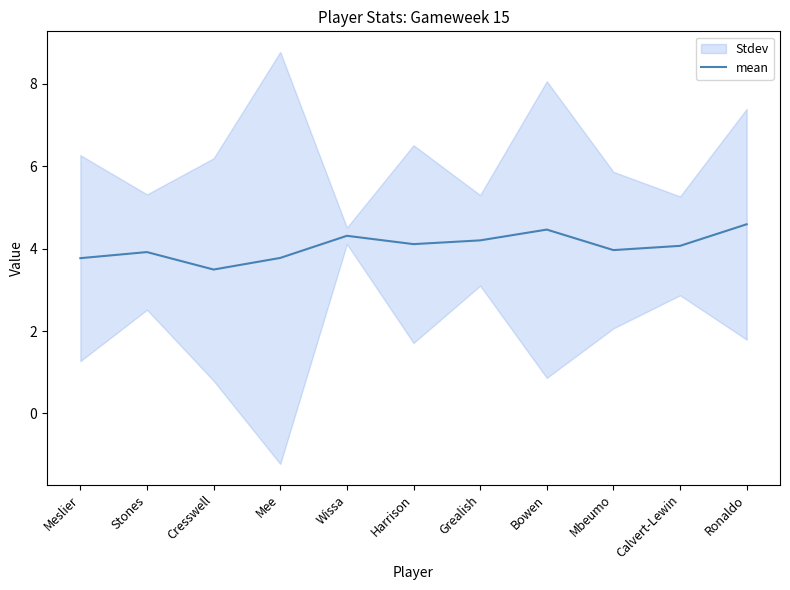

Reading left to right, transcribe all the data shown in this chart.

Meslier=3.8	Stones=3.9	Cresswell=3.5	Mee=3.8	Wissa=4.3	Harrison=4.1	Grealish=4.2	Bowen=4.5	Mbeumo=4.0	Calvert-Lewin=4.1	Ronaldo=4.6